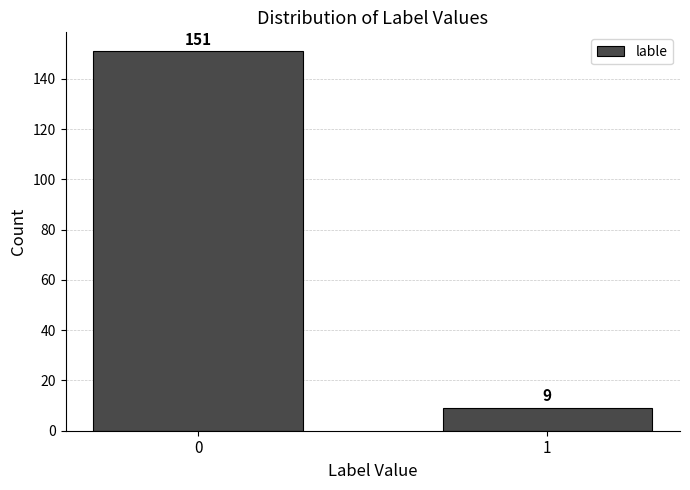

Reading left to right, list all the values displayed in this chart.

151	9